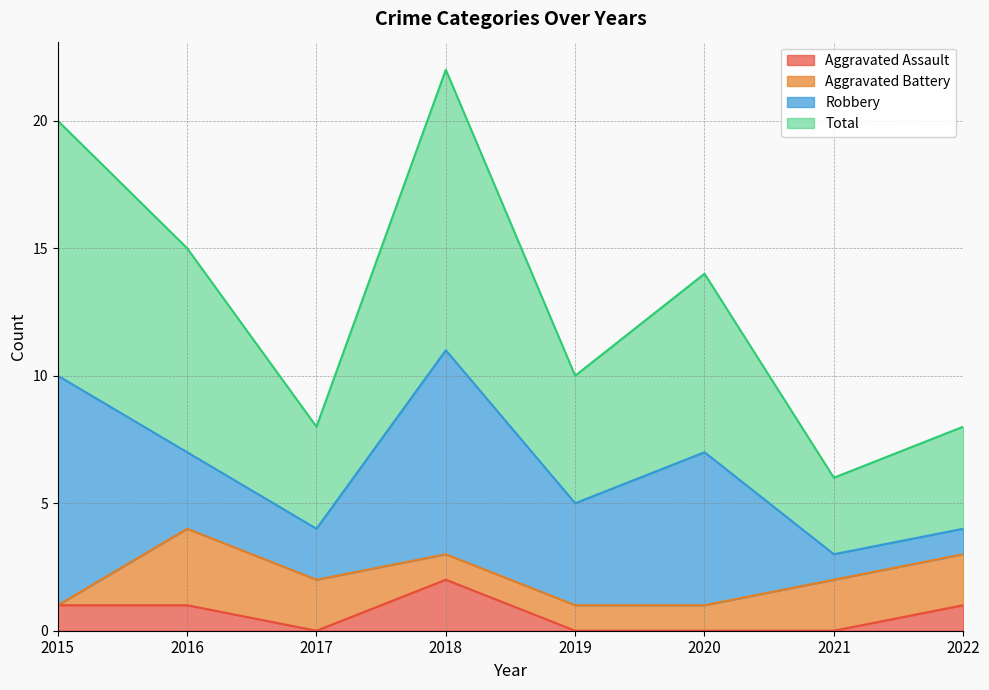

The value of Aggravated Assault at 2022 is 1. True or false?

True